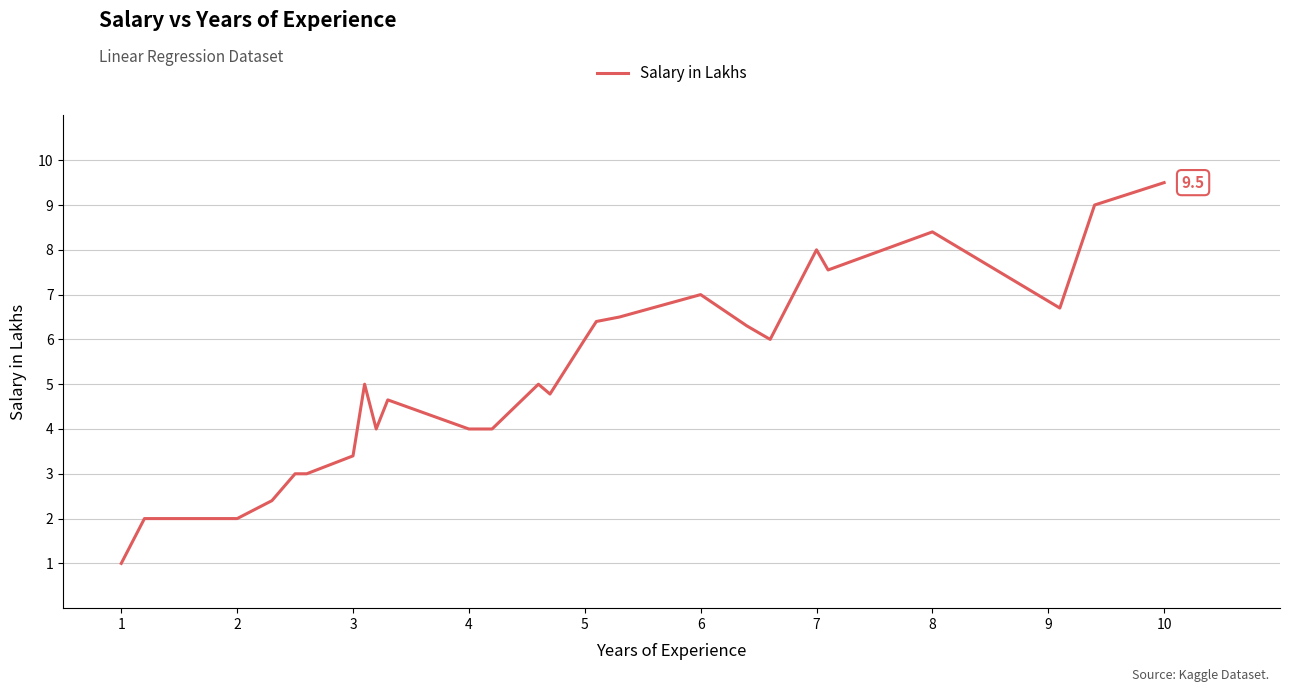

What is the minimum value shown in the chart?

1.0